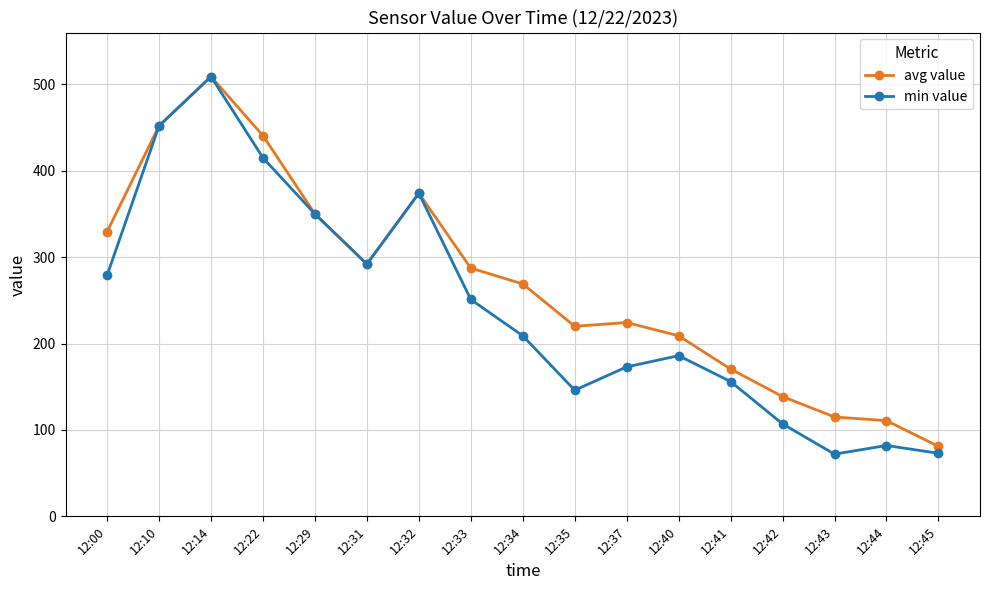

Rank the series at 12:43 from highest to lowest value.

avg value, min value